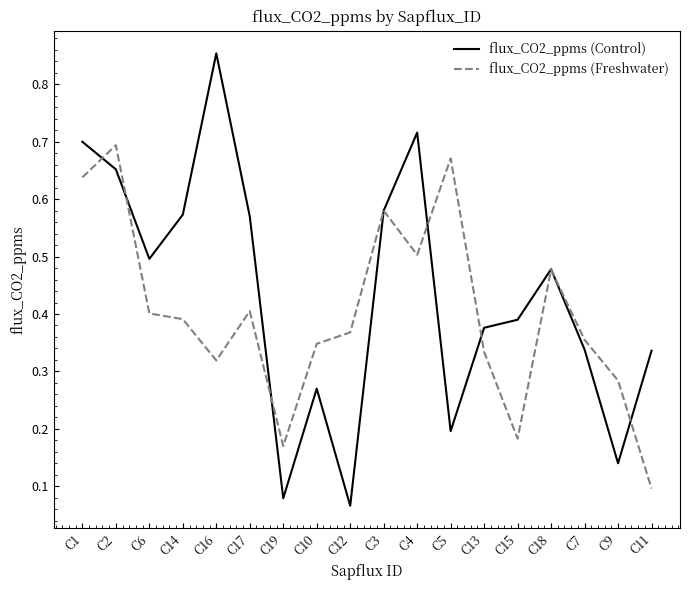

What position from the left is C17?

6